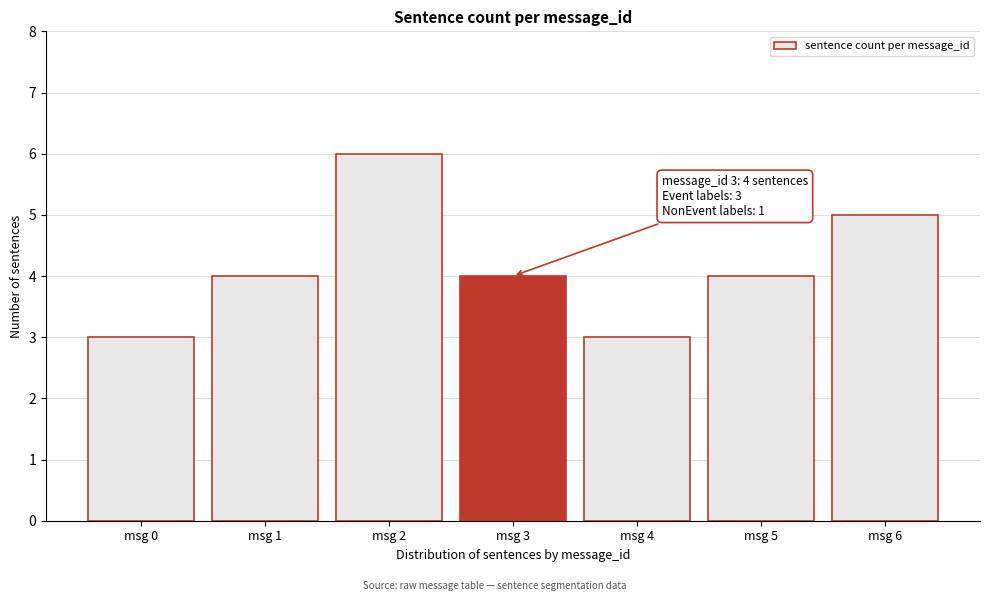

Reading left to right, transcribe all the data shown in this chart.

3	4	6	4	3	4	5